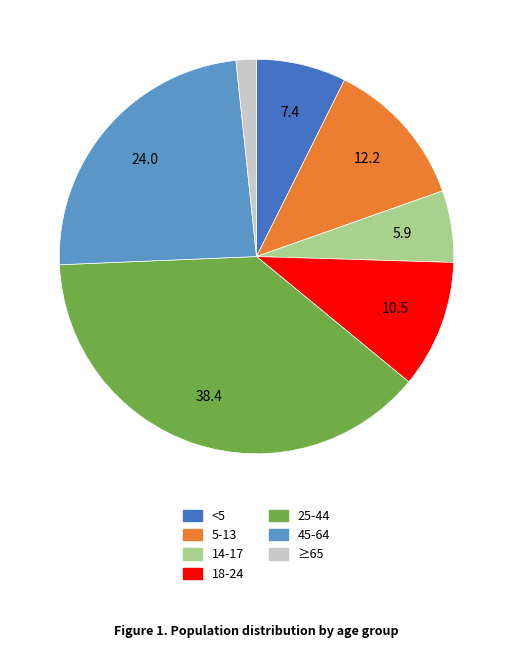

The 14-17 slice represents 1% of the pie. True or false?

False